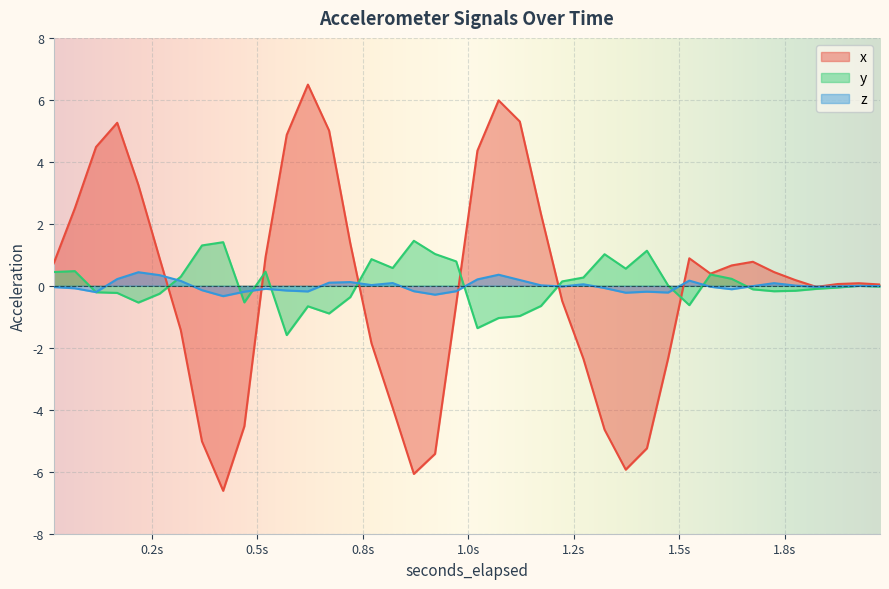

At how many categories does at least one series exceed -3?

40